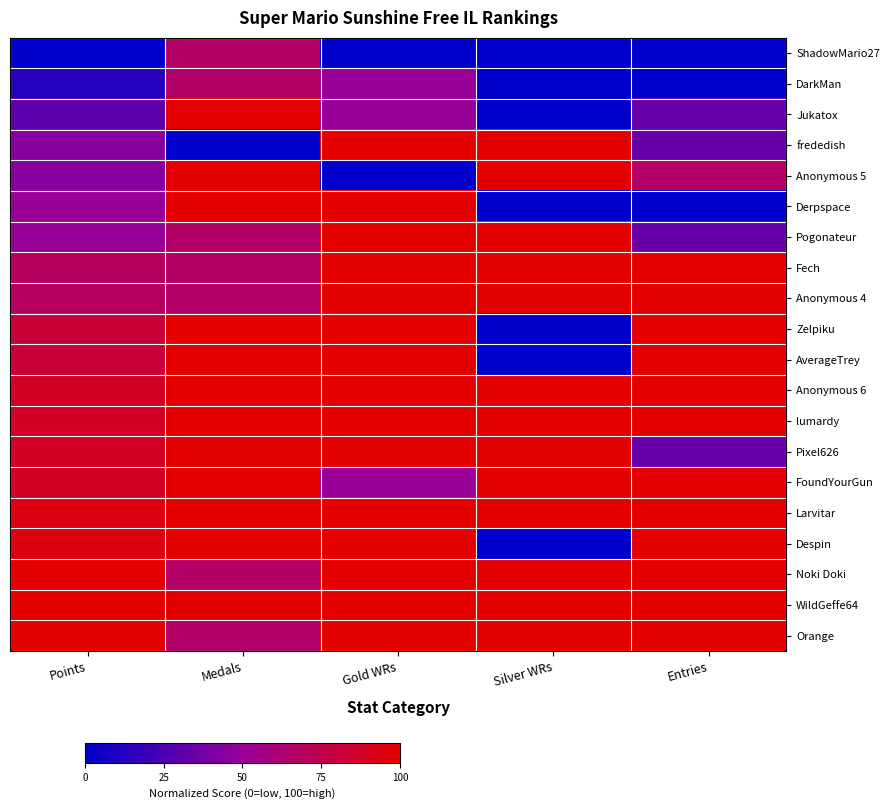

How many distinct data groups are displayed?

20